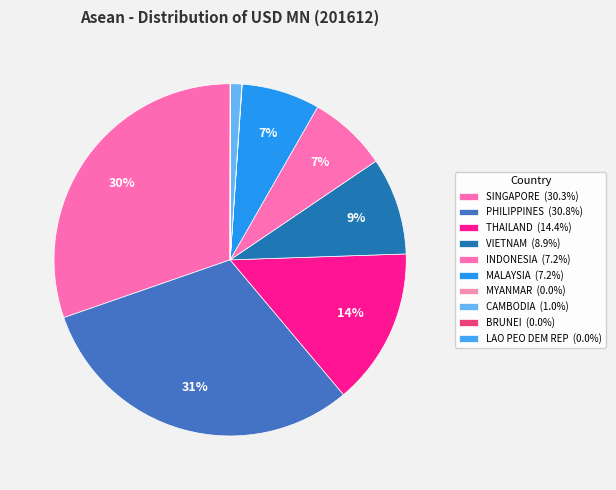

What is the ratio of the value at VIETNAM to the value at THAILAND?

0.6